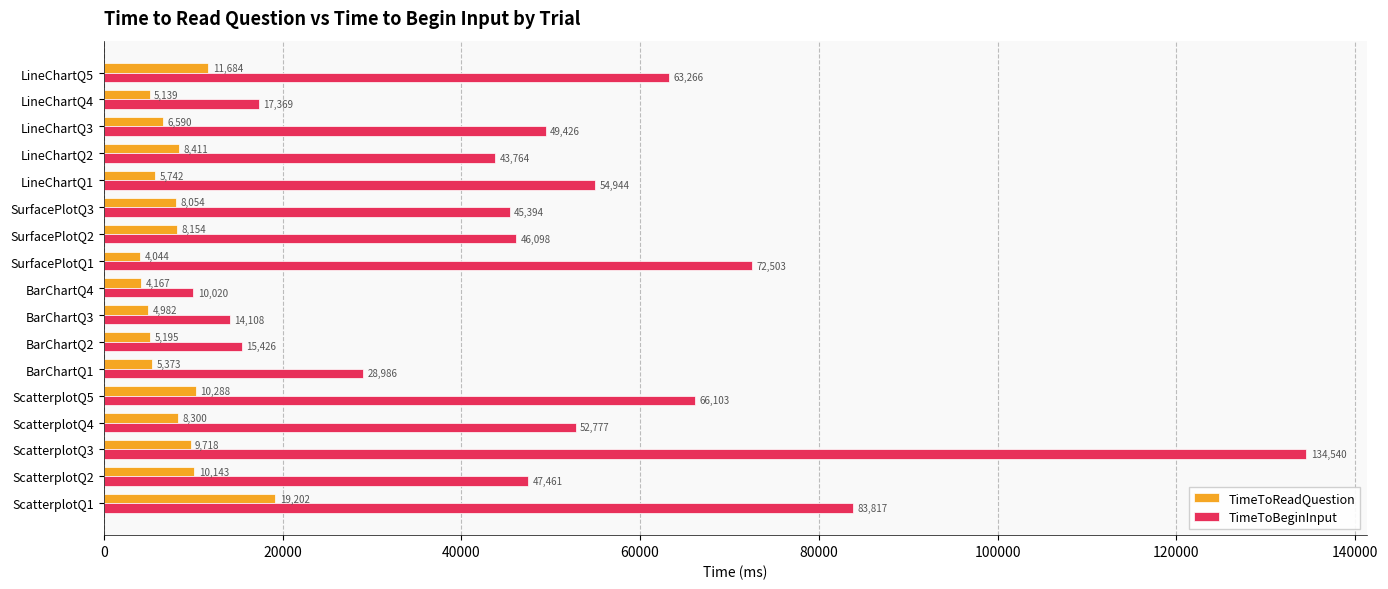

Where is TimeToBeginInput nearest to the value 72279?

SurfacePlotQ1